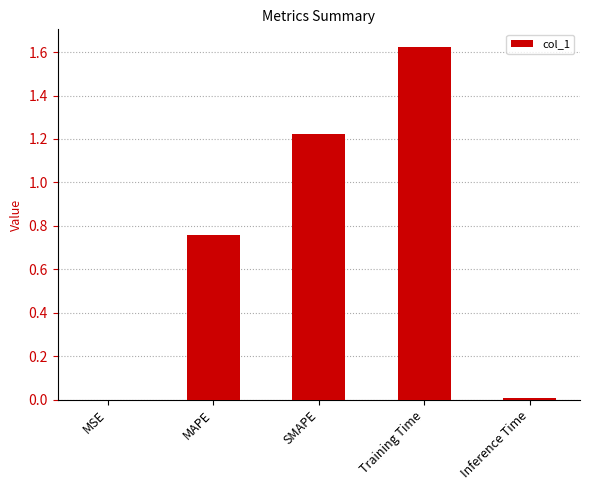

Are the bars horizontal?

No